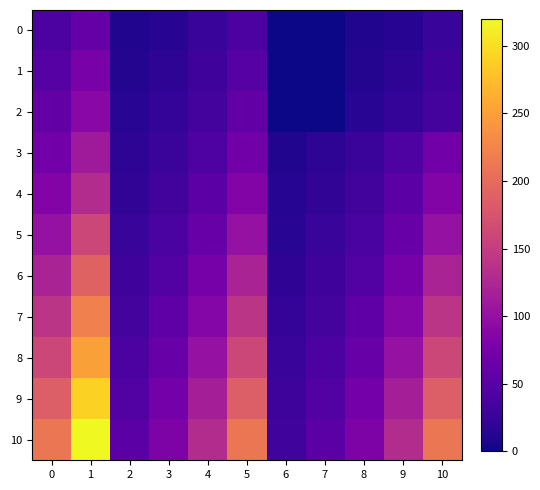

What is the total value across all series at 10?

1160